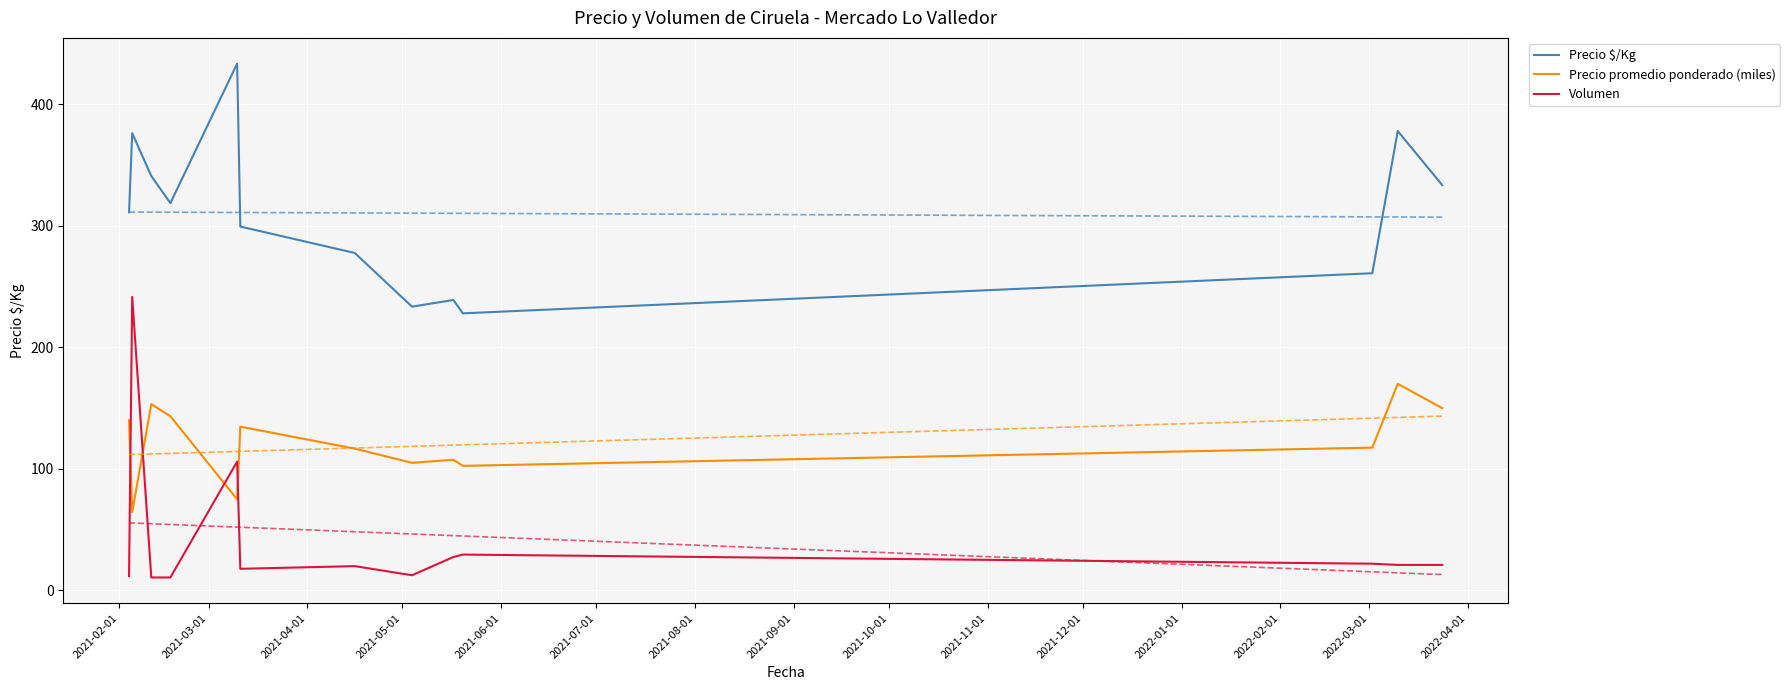

True or false: Volumen and Precio $/Kg cross at least once.

False